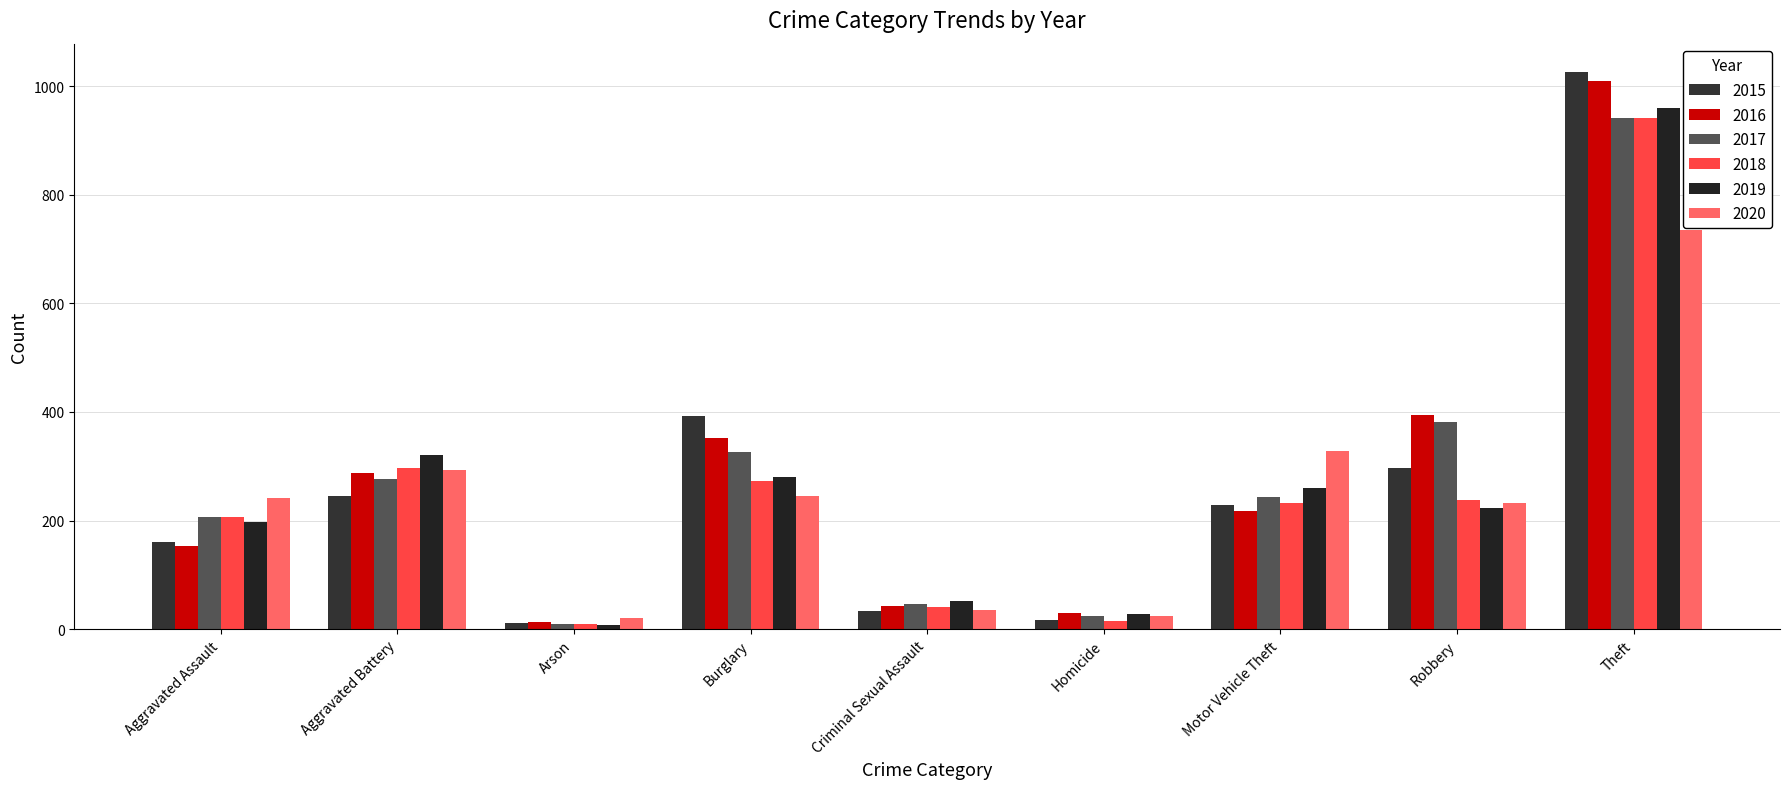

Which series has the largest total across all categories?

2016